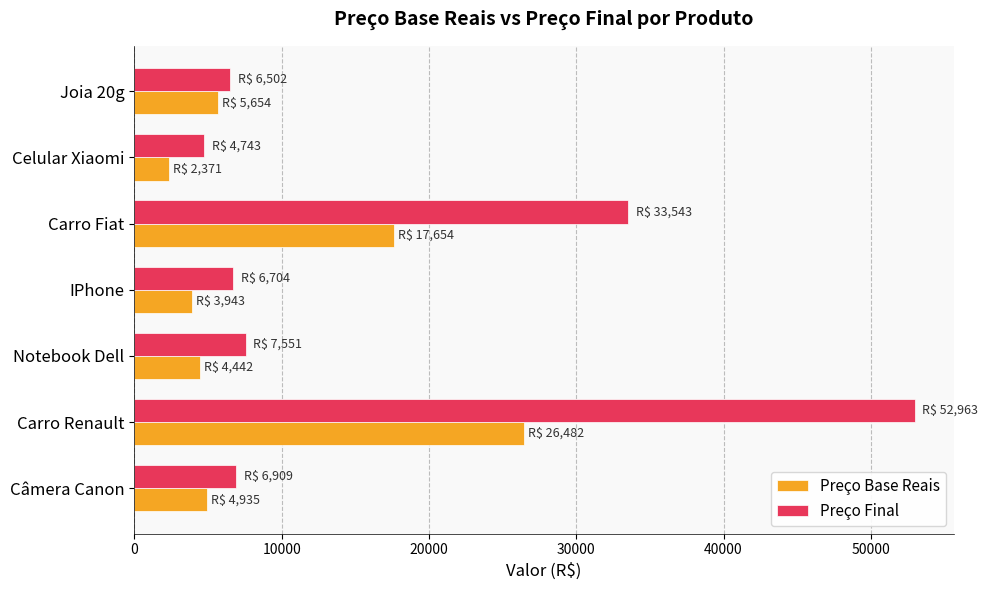

Which series has the widest spread of values?

Preço Final